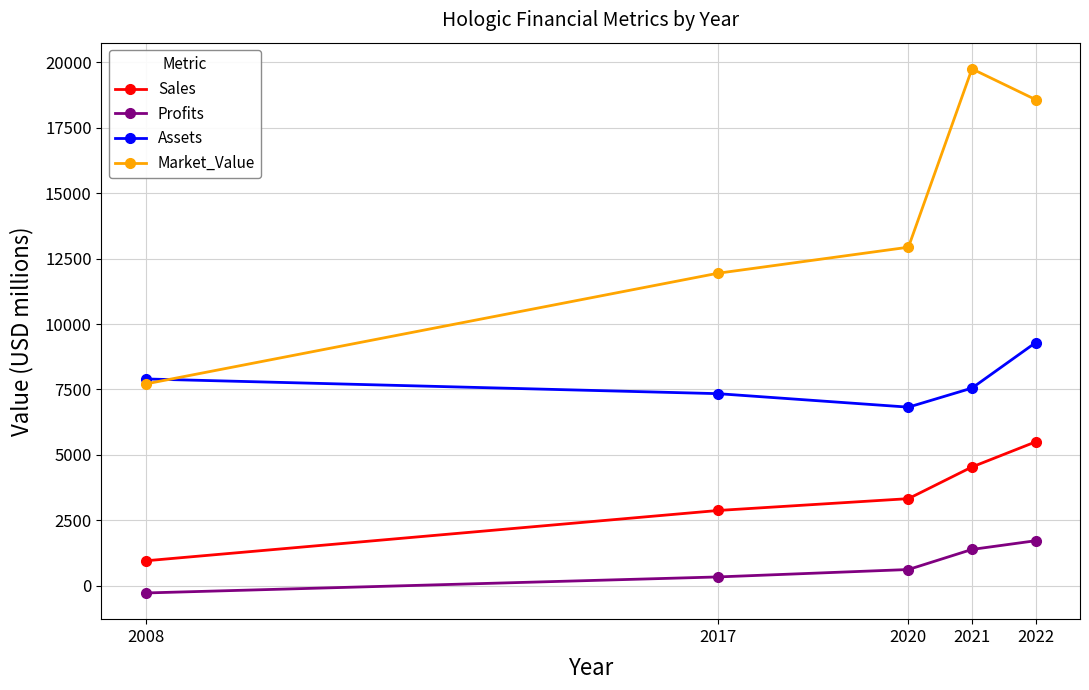

What are all the series names shown in the legend?

Sales, Profits, Assets, Market_Value